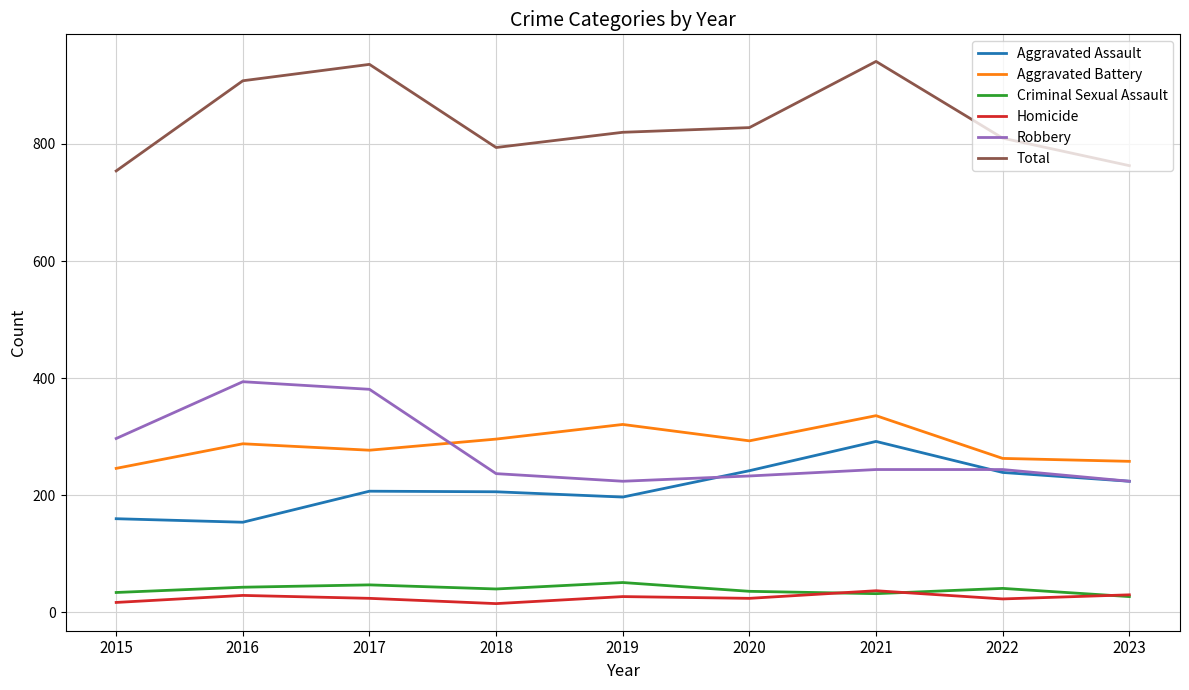

True or false: Total and Homicide cross at least once.

False